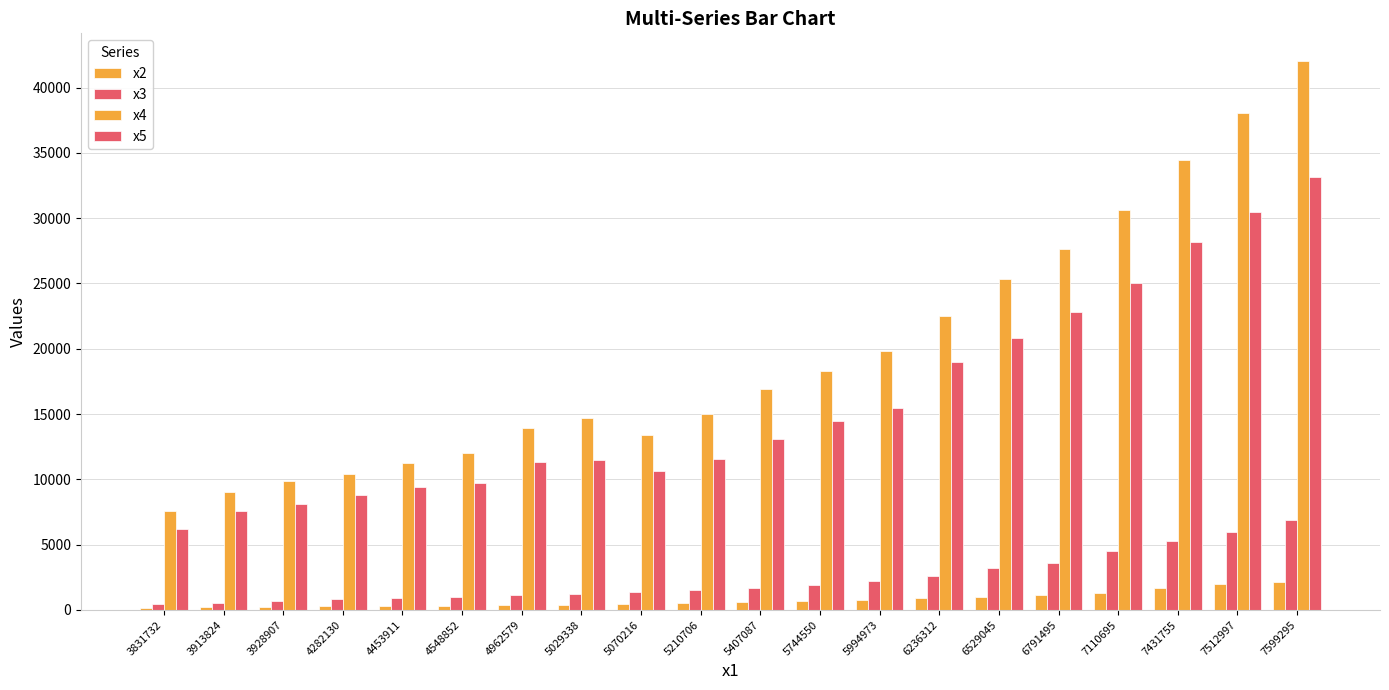

Read the x4 value at 4548852.

12018.5